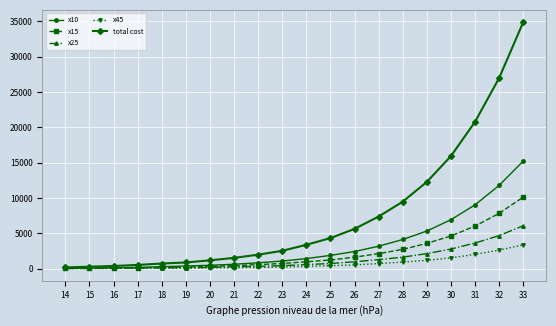

How many lines are shown in the chart?

5